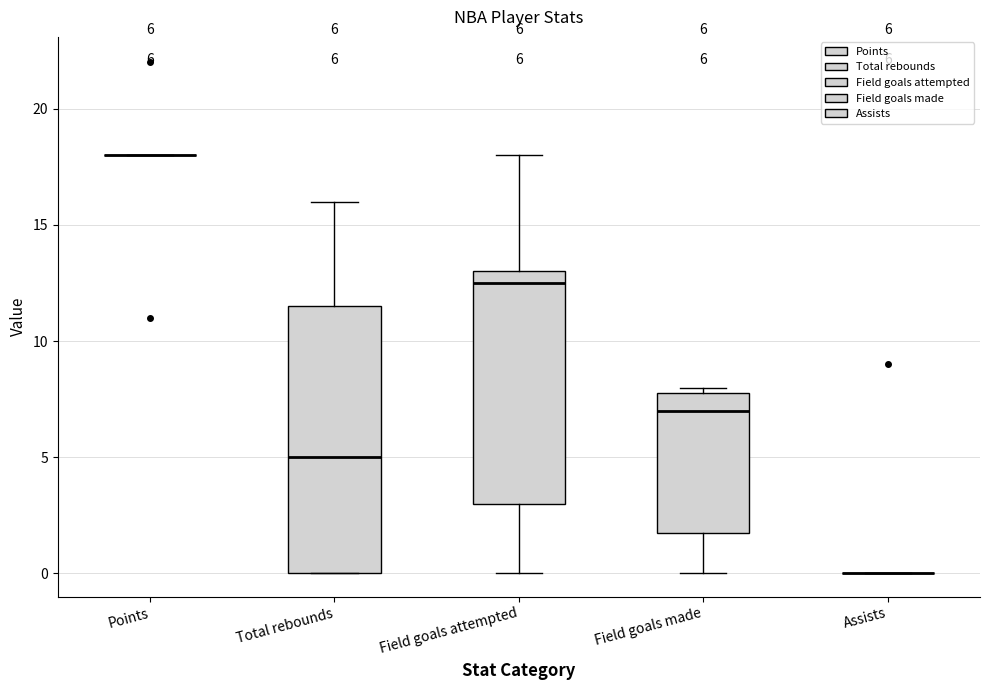

Which box is the tallest, from its lower edge to its upper edge?

Total rebounds